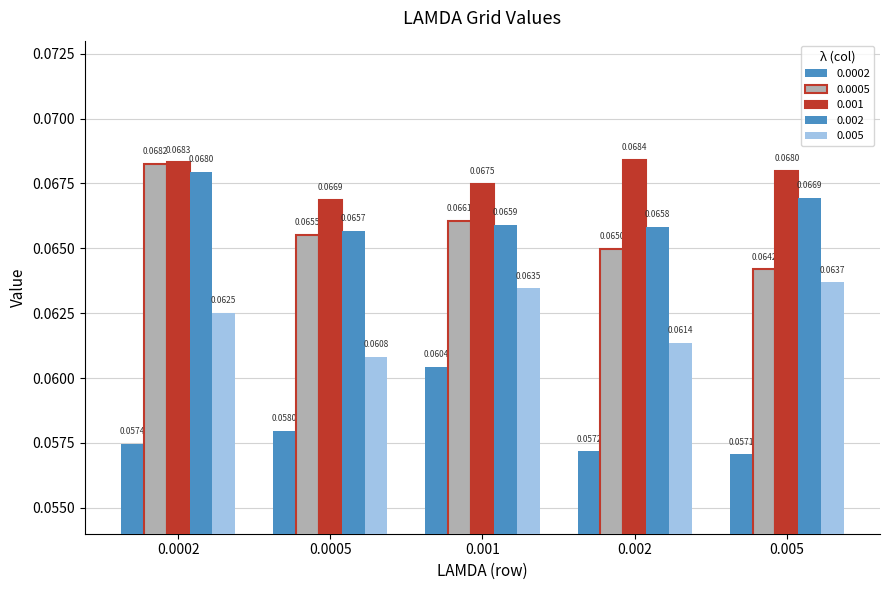

Reading left to right, what are all the values shown in this chart?

0.0002: 0.1	0.1	0.1	0.1	0.1
0.0005: 0.1	0.1	0.1	0.1	0.1
0.001: 0.1	0.1	0.1	0.1	0.1
0.002: 0.1	0.1	0.1	0.1	0.1
0.005: 0.1	0.1	0.1	0.1	0.1